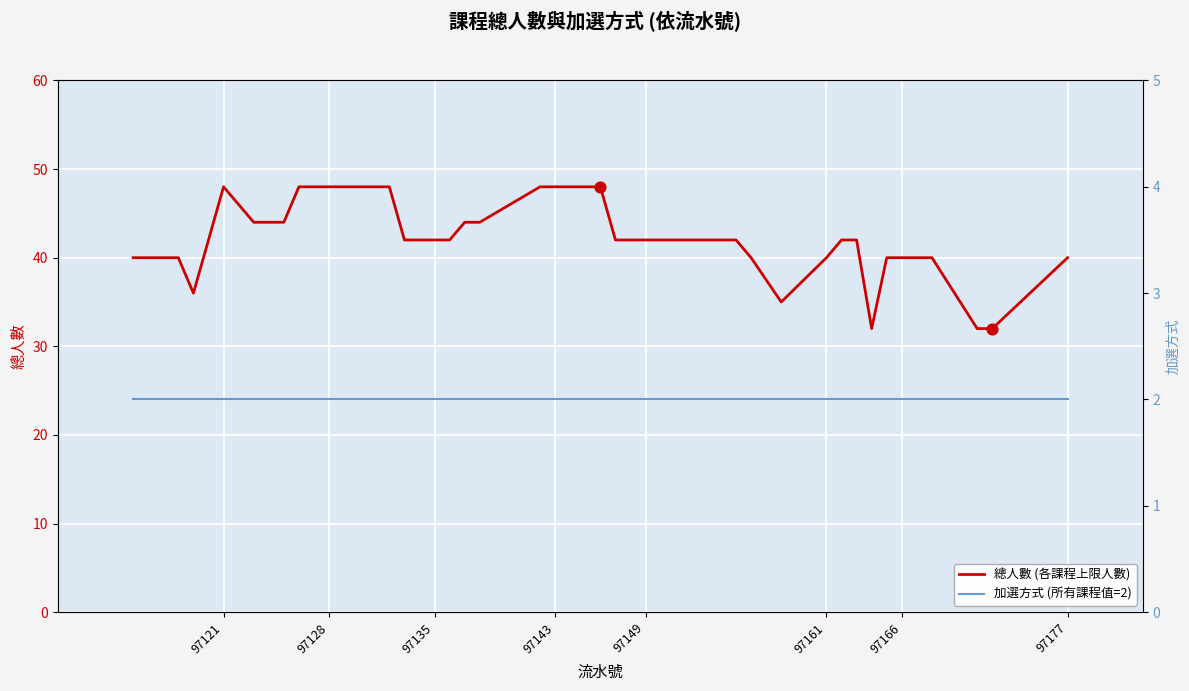

Is the value of 總人數 (各課程上限人數) at 20 greater than the value of 加選方式 (所有課程值=2) at 8?

Yes